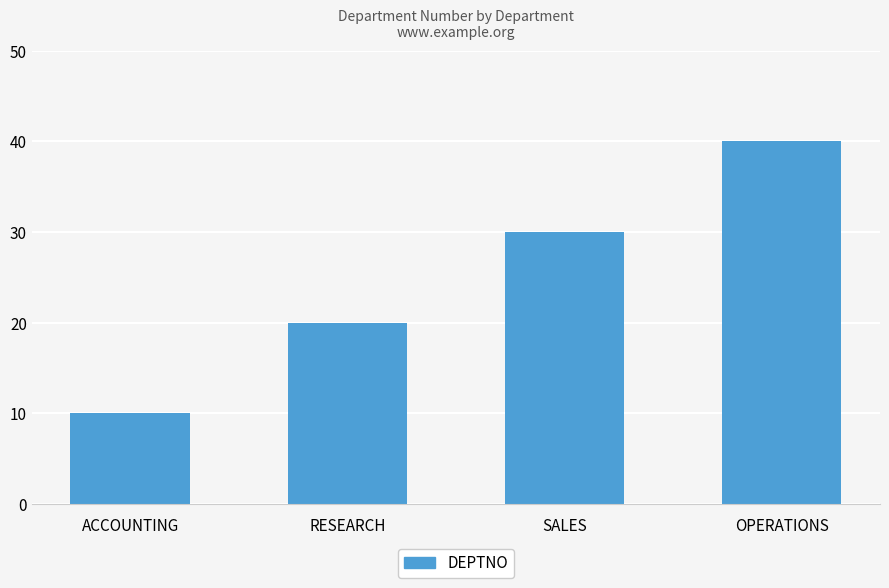

List the labels in order of value, smallest first.

ACCOUNTING, RESEARCH, SALES, OPERATIONS